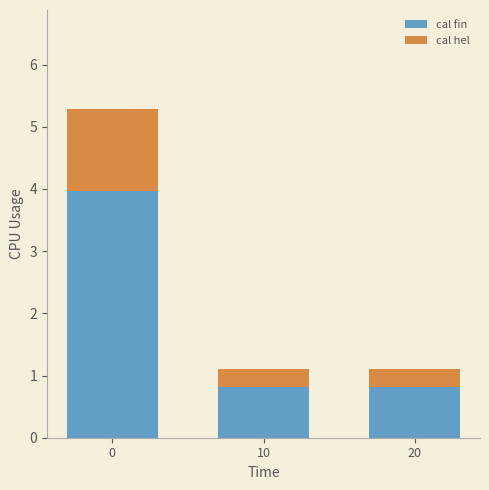

How many data points does each series have?

3